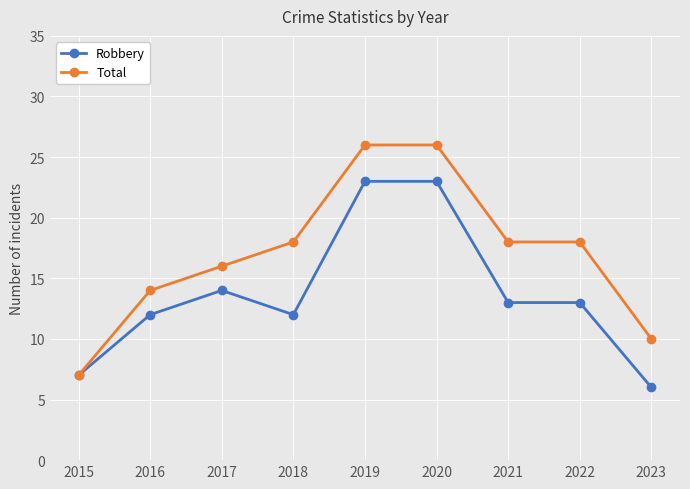

What is the value of the Total point at the 5th from the left?

26